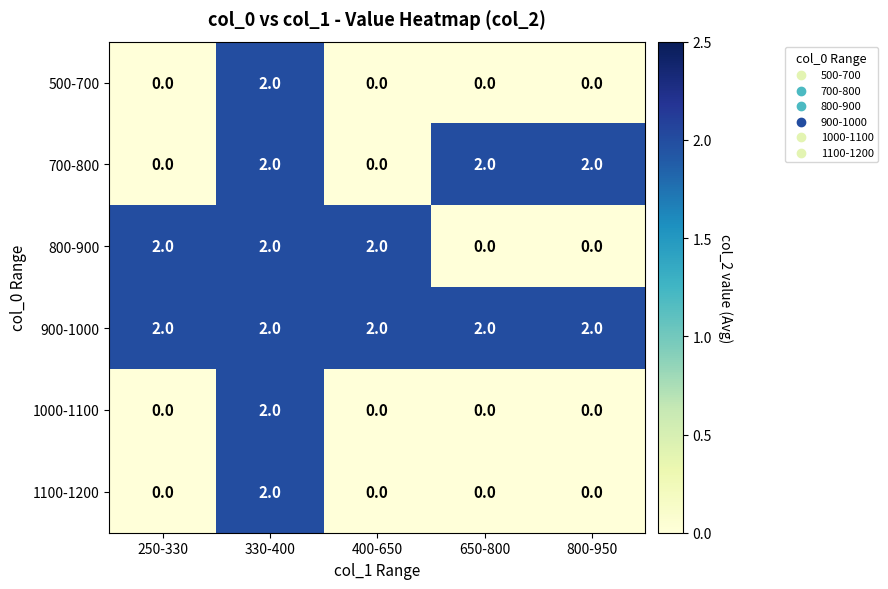

Which category has the highest value in the 500-700 series?

330-400